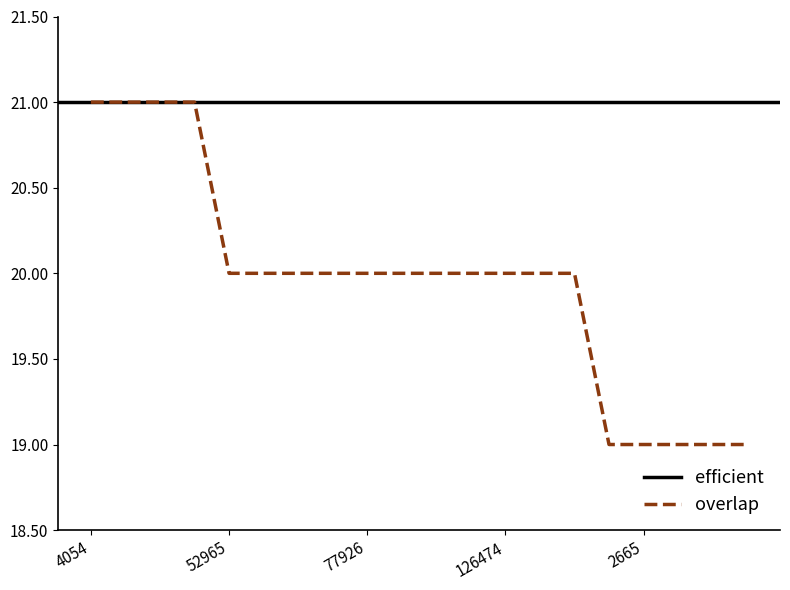

Which has a higher value, 141520 or 55463?

141520